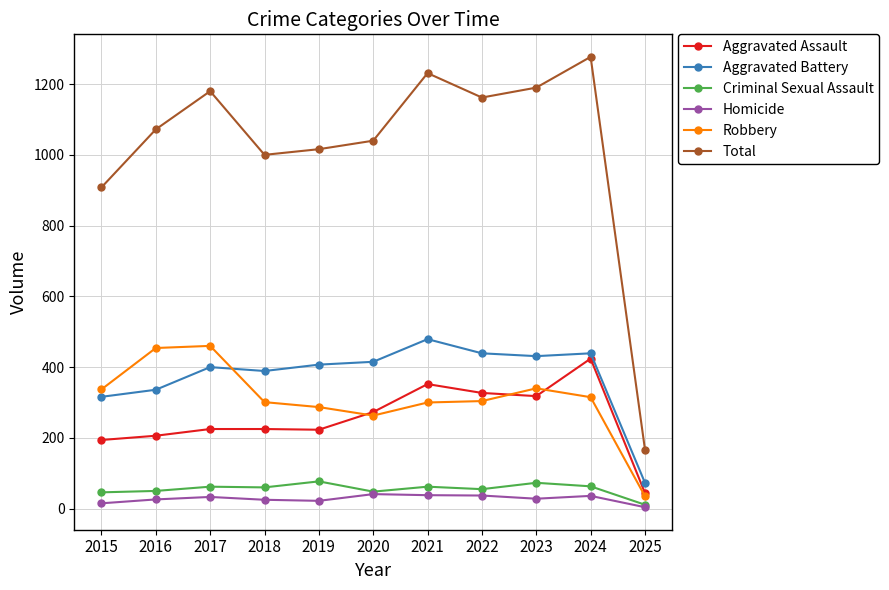

Between 2020 and 2023, which series saw the biggest shift?

Total